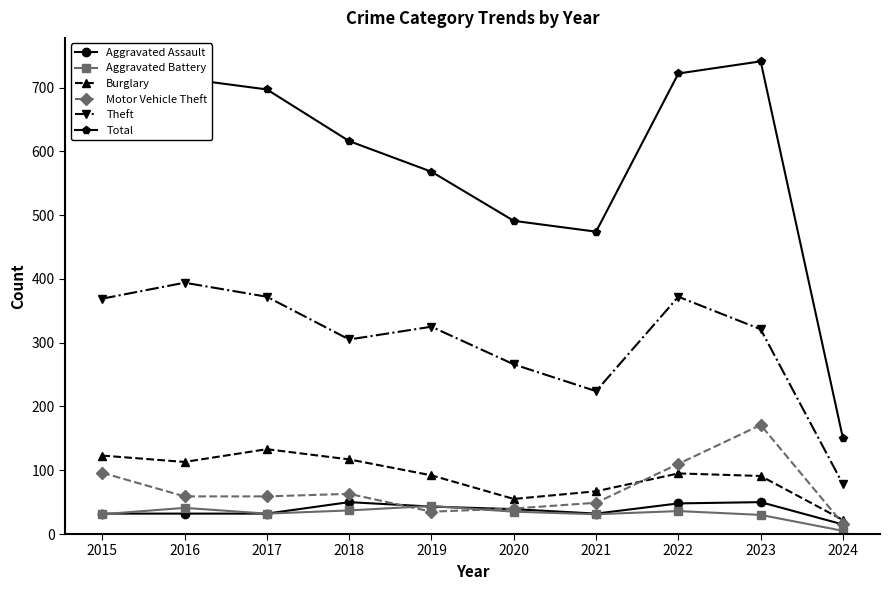

Where is the first local maximum for Burglary?

2017